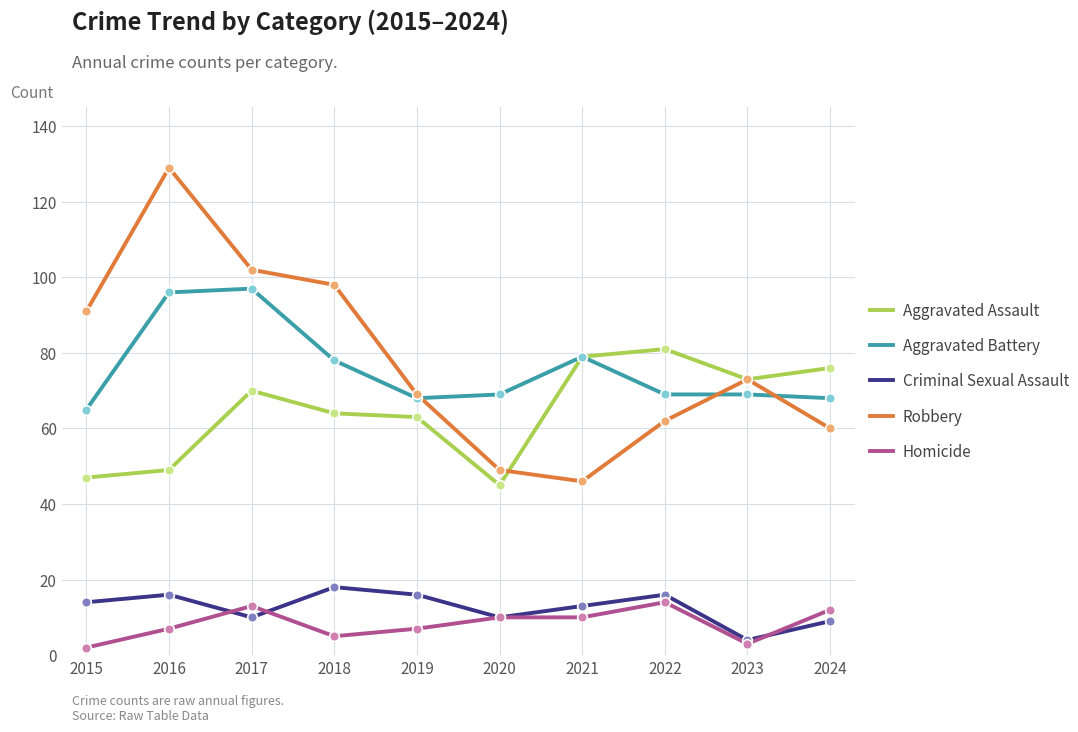

The value of Robbery at 2020 is 49. True or false?

True